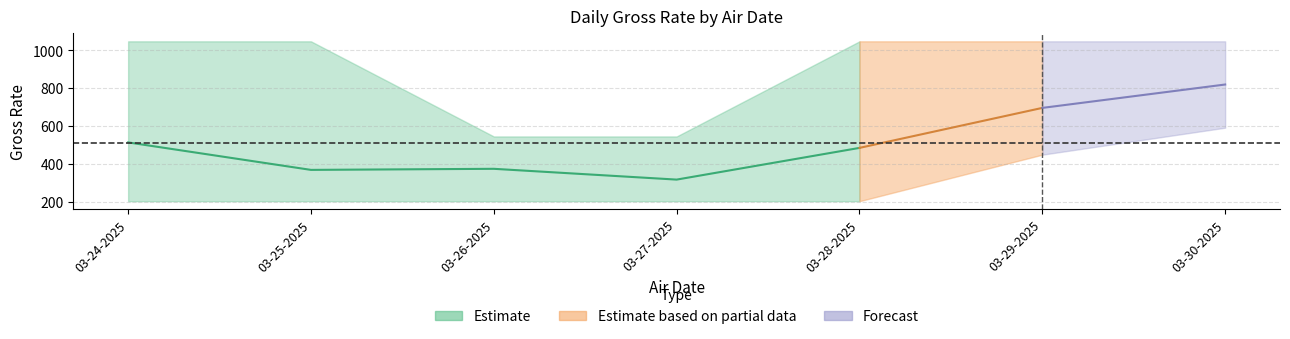

How many categories are shown in the chart?

7